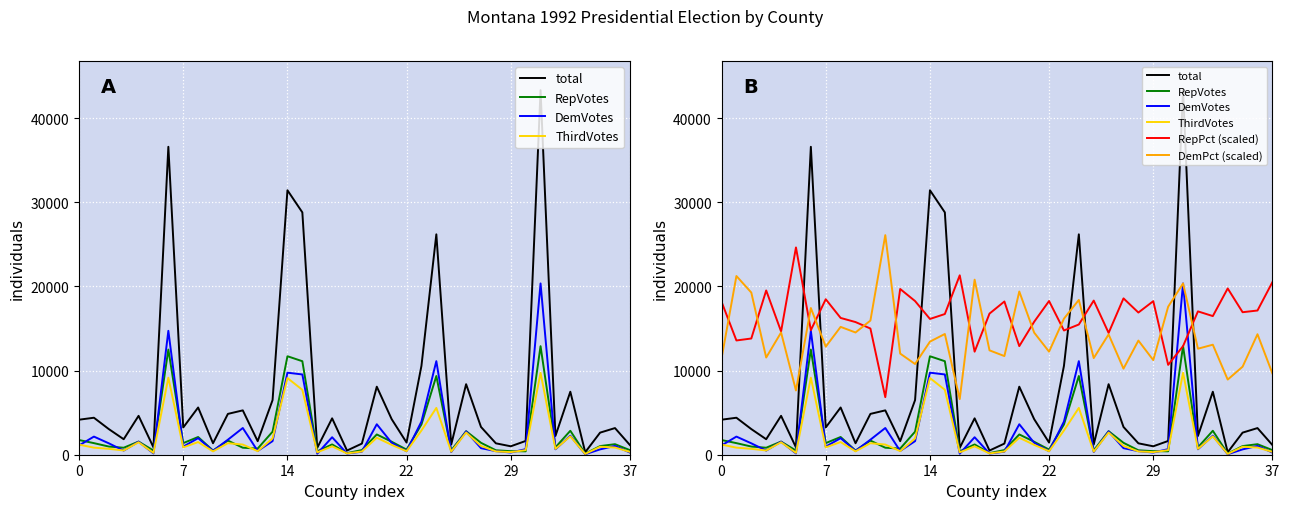

Rank the series at 25 from highest to lowest value.

RepPct (scaled), DemPct (scaled), total, RepVotes, ThirdVotes, DemVotes